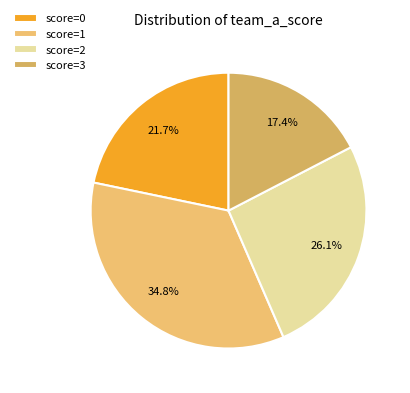

Count the number of slices in the pie.

4